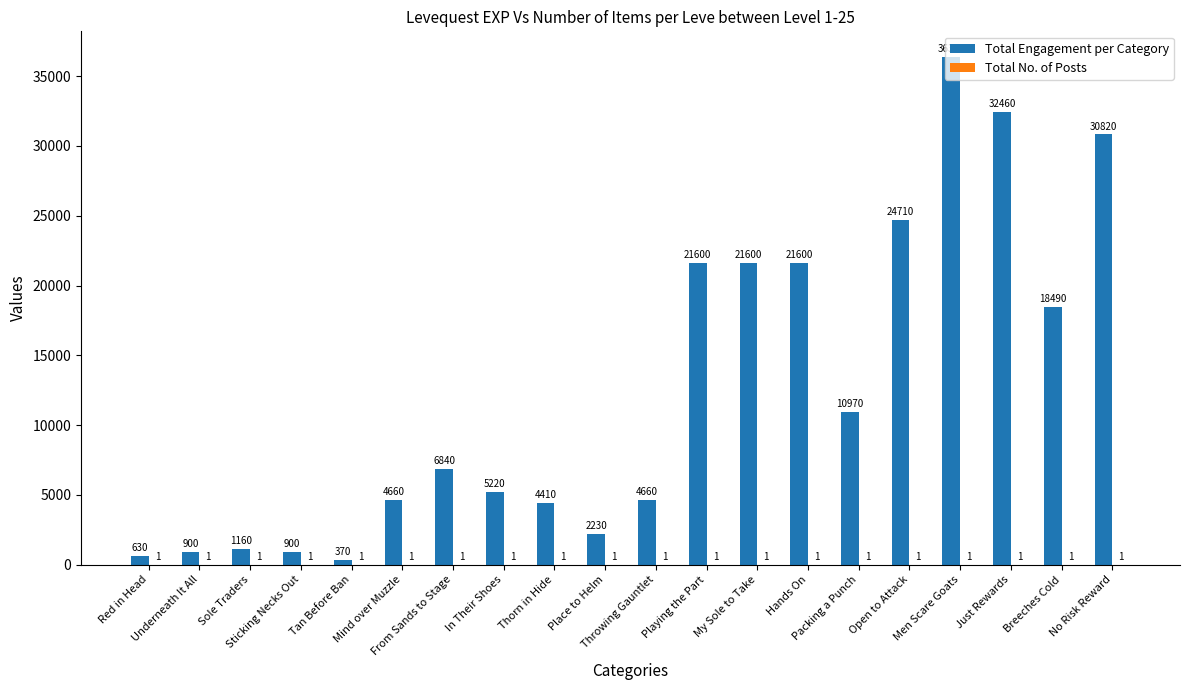

Which series has the largest total across all categories?

Total Engagement per Category